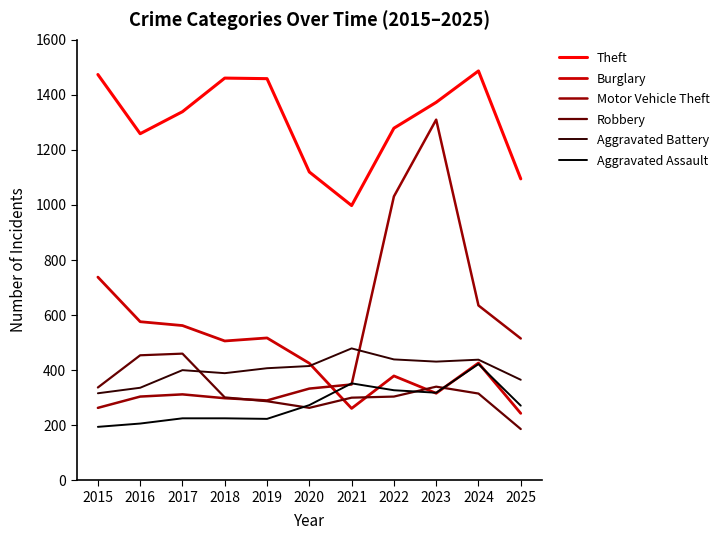

What is the difference between the second highest and second lowest values in the Aggravated Assault series?

146